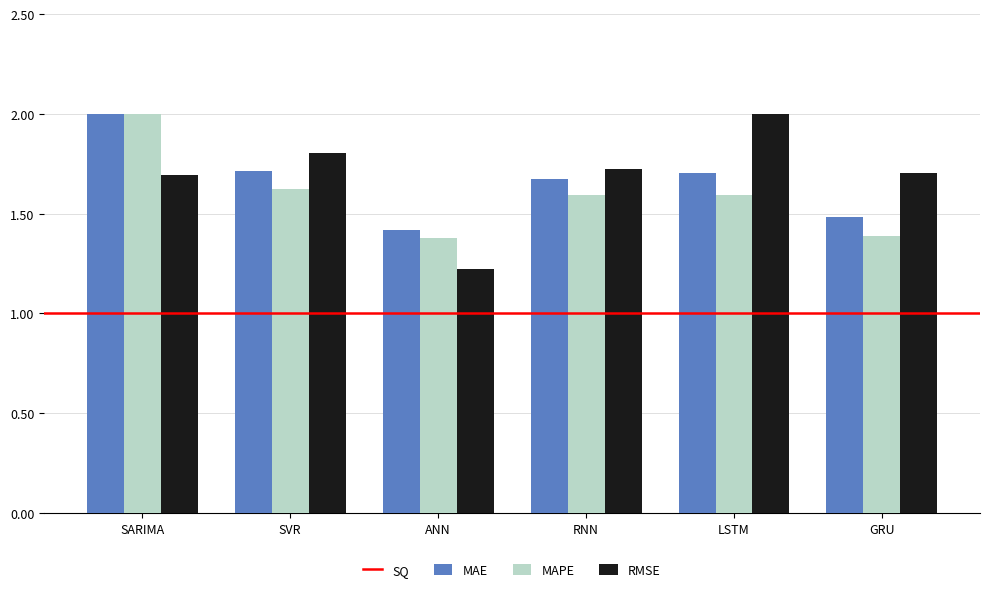

What is the difference between the second highest and minimum values in the MAE series?

0.3